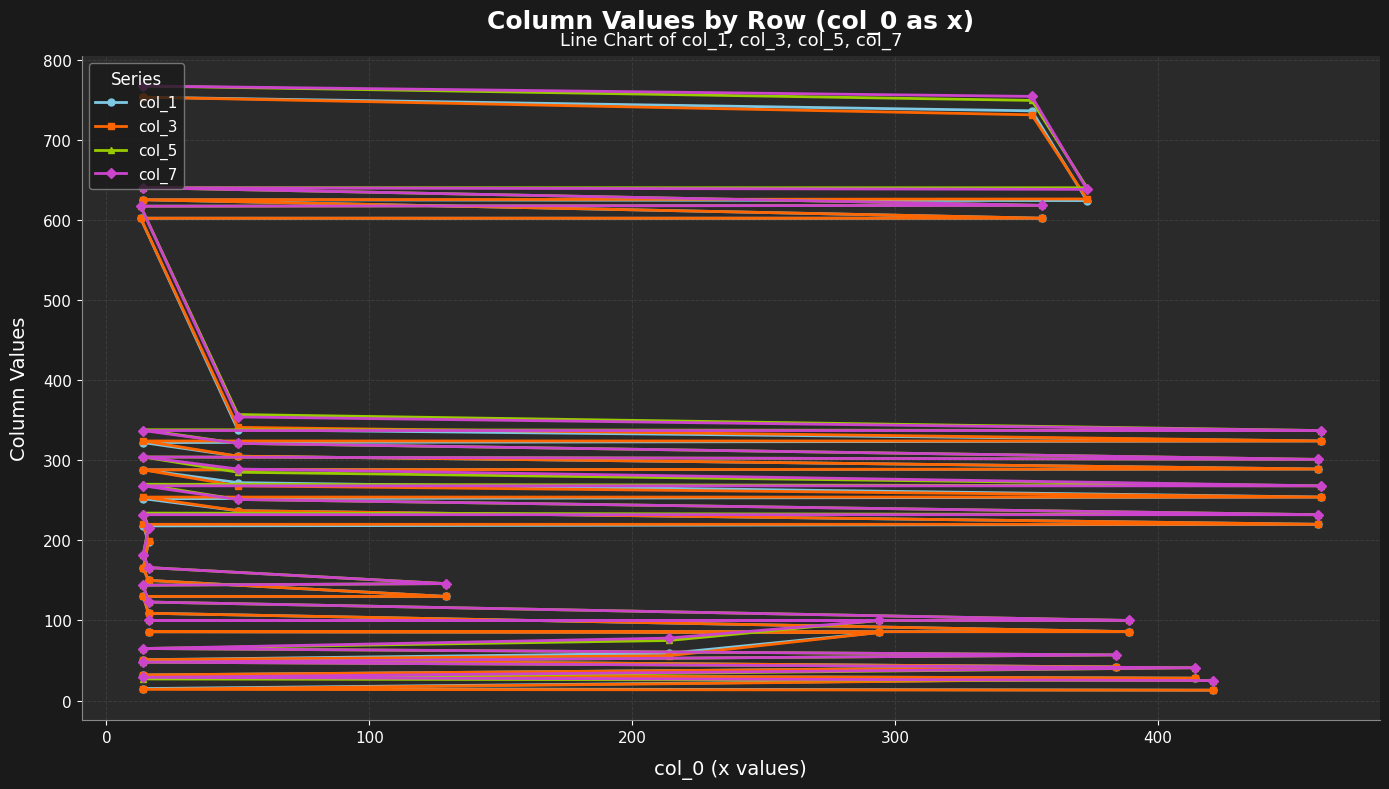

Is the value of col_7 at 33 greater than the value of col_3 at 17?

Yes